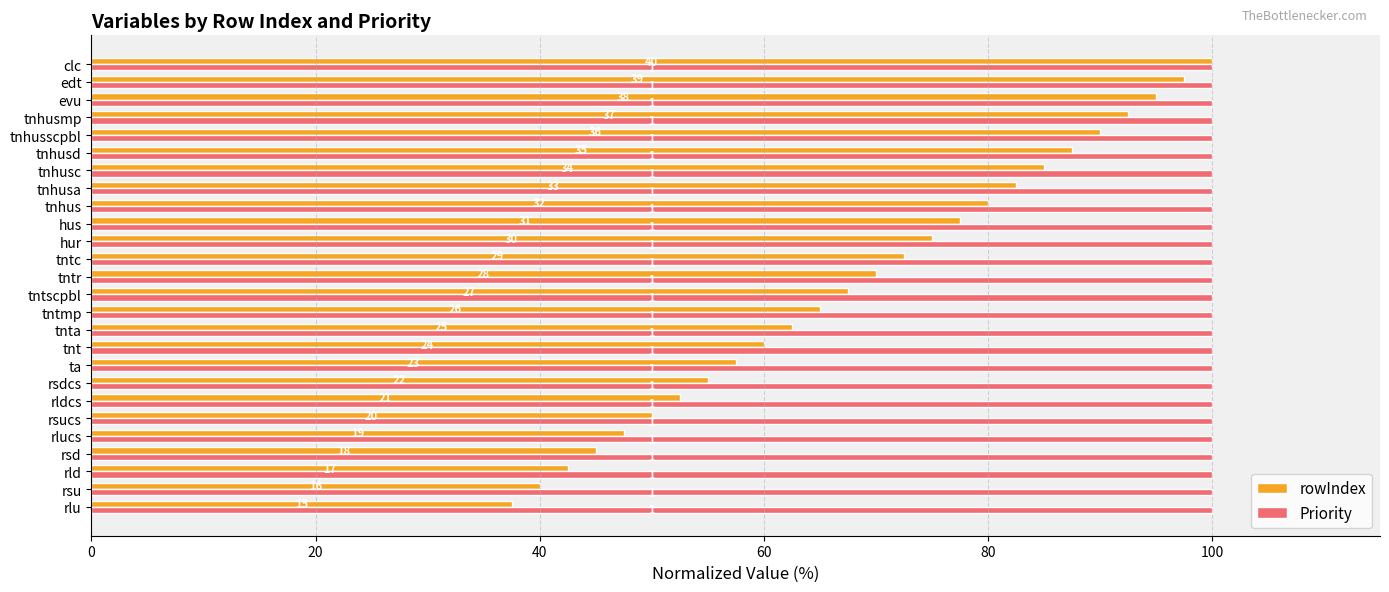

What are all the series names shown in the legend?

rowIndex, Priority